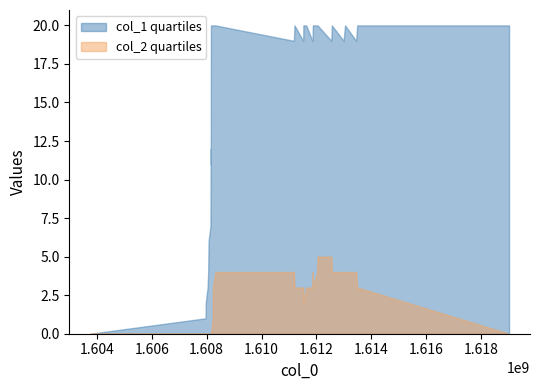

Reading left to right, list all the values displayed in this chart.

col_1: 1603759569=0	1607962823=1	1607966444=2	1608034781=3	1608056594=4	1608063582=5	1608070873=6	1608139362=7	1608142809=9	1608146370=12	1608149991=11	1608153714=17	1608157251=20	1608222119=20	1608225726=20	1608229314=20	1608319635=20	1611181234=19	1611202773=20	1611519667=19	1611526771=20	1611631176=20	1611854416=19	1611861656=19	1611872515=20	1612030773=20	1612045228=20	1612545629=19	1612563653=20	1612992036=19	1613045977=20	1613449246=19	1613489037=20	1619025107=20
col_2: 1603759569=0	1607962823=0	1607966444=0	1608034781=0	1608056594=0	1608063582=0	1608070873=0	1608139362=0	1608142809=0	1608146370=0	1608149991=0	1608153714=0	1608157251=0	1608222119=1	1608225726=2	1608229314=3	1608319635=4	1611181234=4	1611202773=3	1611519667=3	1611526771=2	1611631176=3	1611854416=3	1611861656=4	1611872515=3	1612030773=4	1612045228=5	1612545629=5	1612563653=4	1612992036=4	1613045977=4	1613449246=4	1613489037=3	1619025107=0